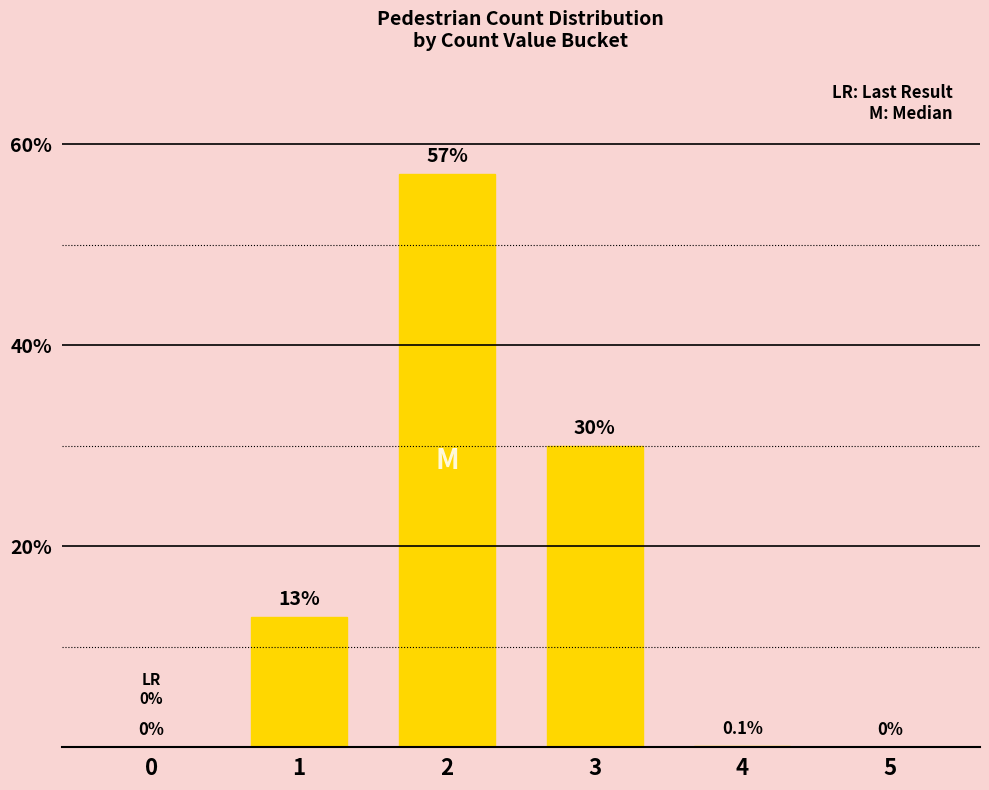

How many data points does each series have?

6